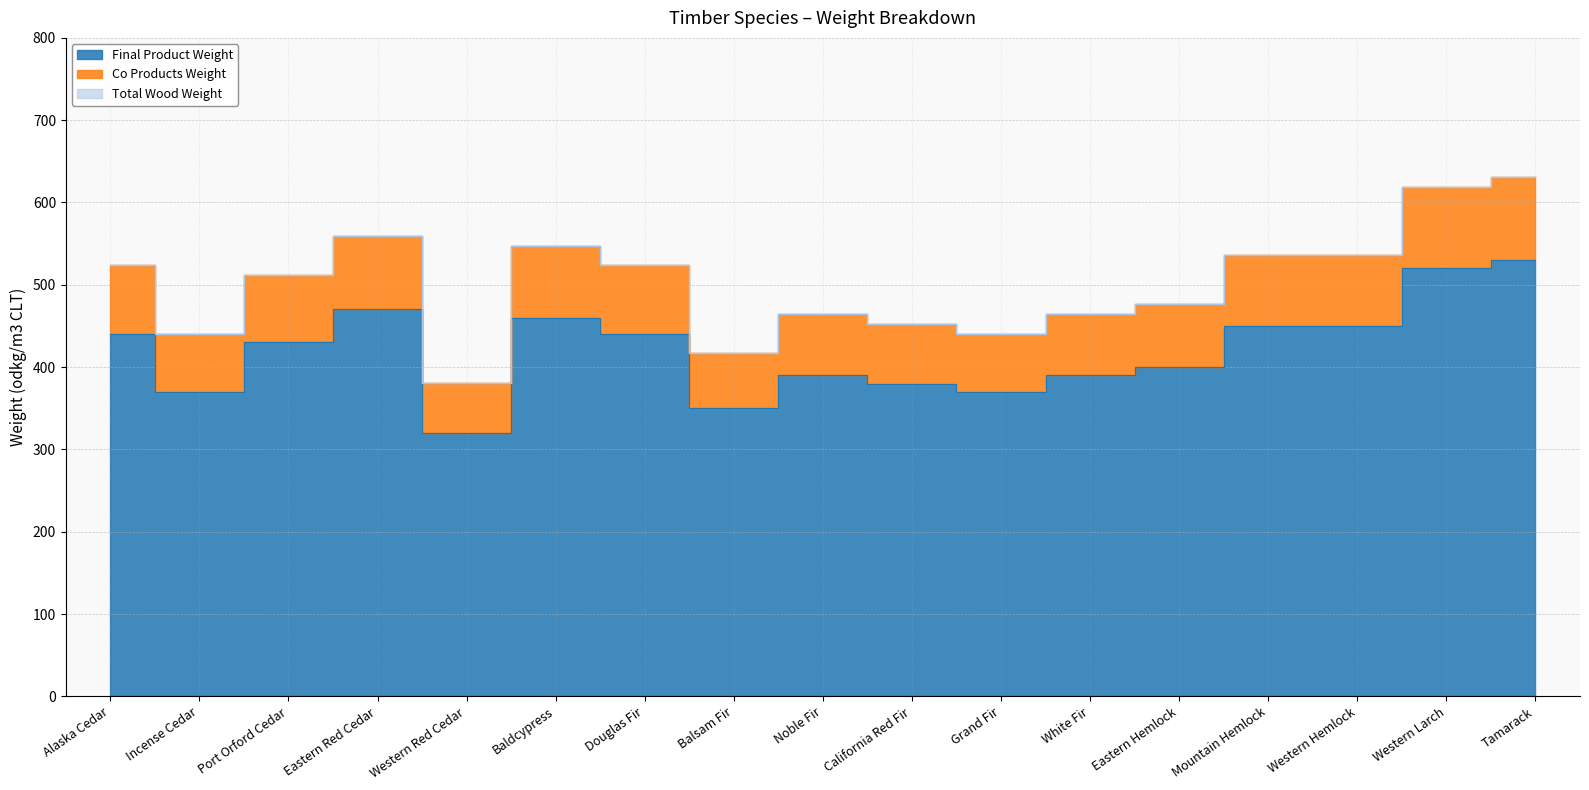

What are all the series names shown in the legend?

Final Product Weight, Co Products Weight, Total Wood Weight